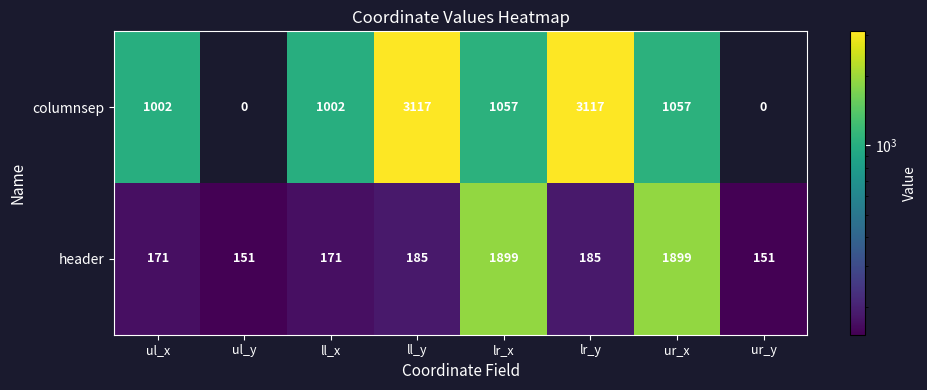

What is the total value across all series at lr_x?

2956